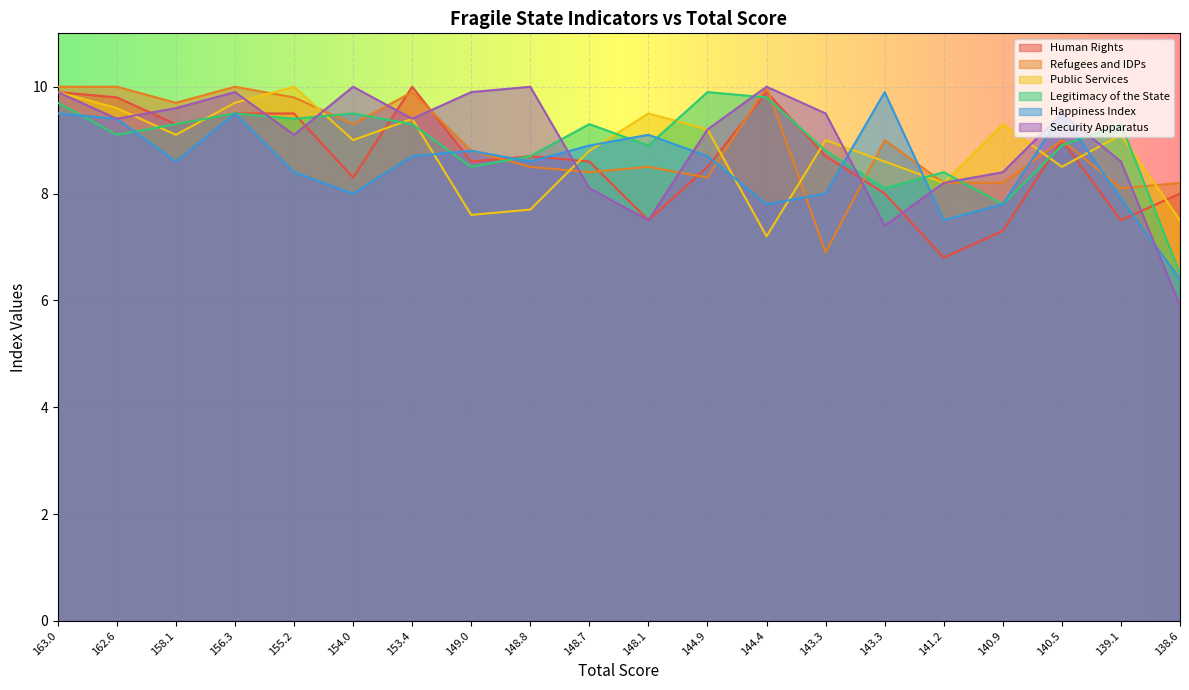

Where do Refugees and IDPs and Public Services first cross each other?

156.3 and 155.2